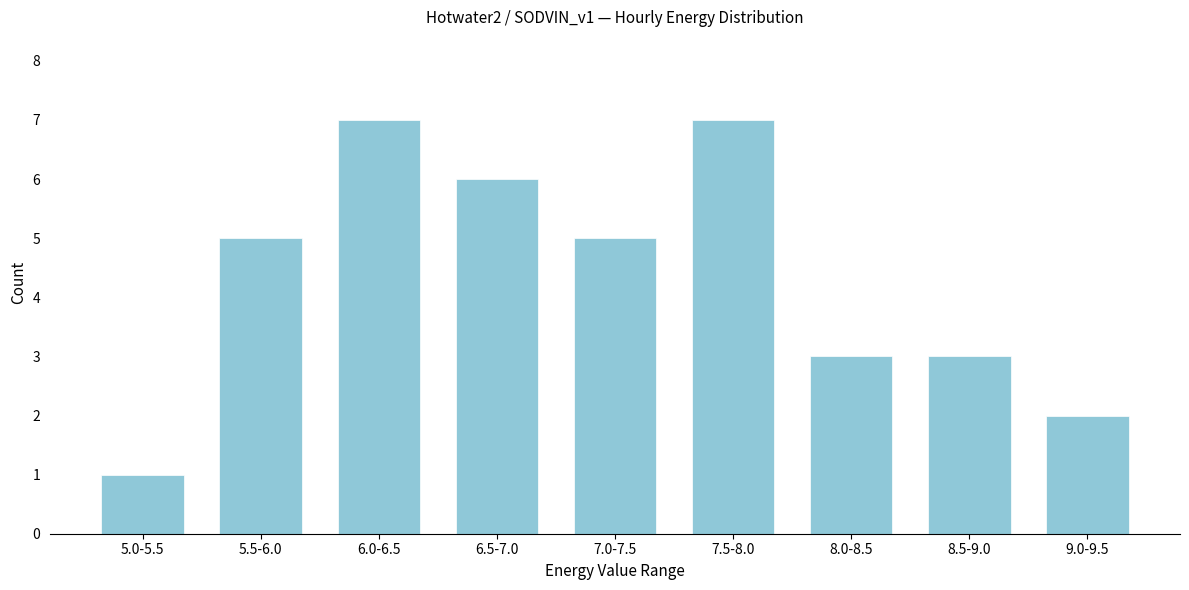

Reading right to left, extract all data points from this chart.

2	3	3	7	5	6	7	5	1